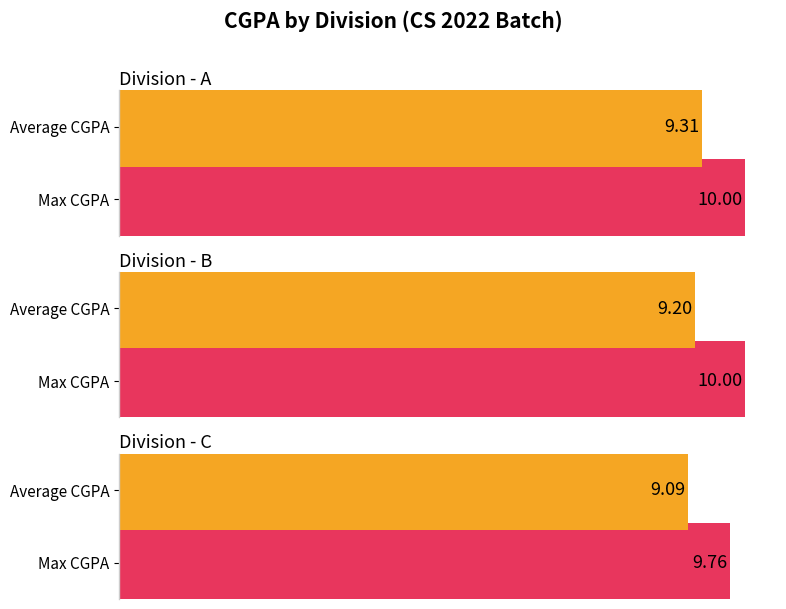

At which category is the sum across all series the highest?

A